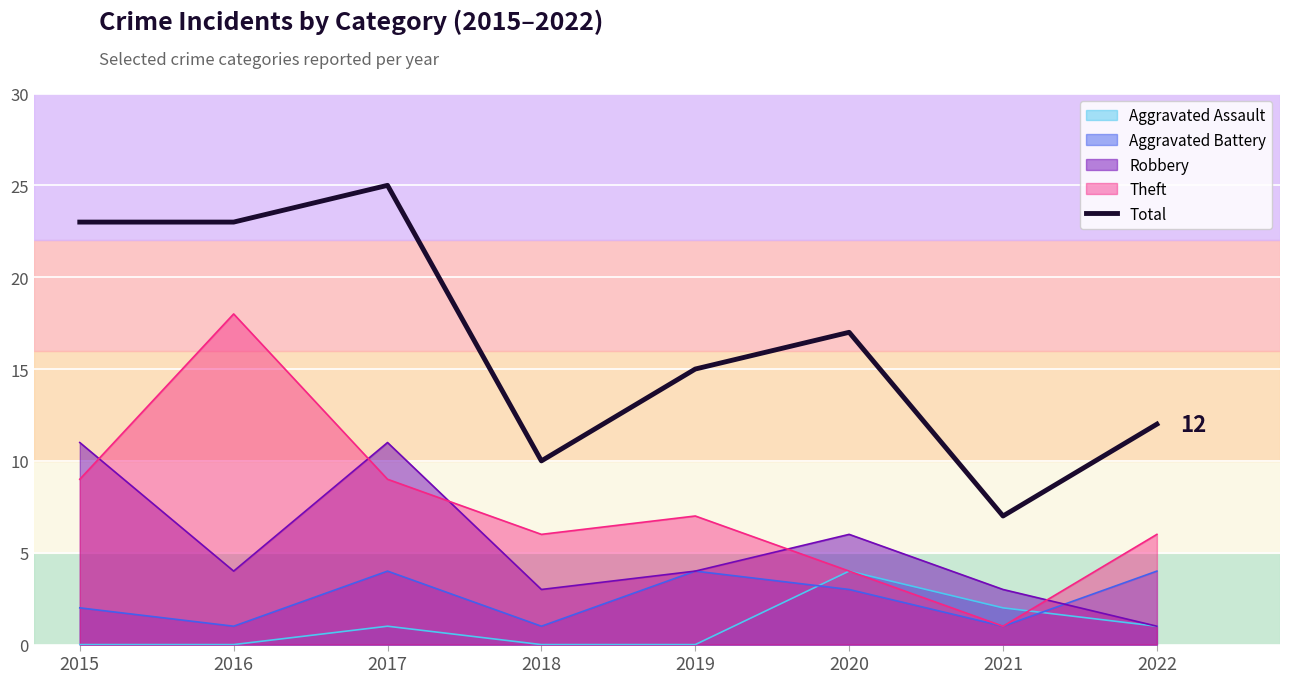

List the labels in order of value, smallest first.

2021, 2018, 2022, 2019, 2020, 2015, 2016, 2017